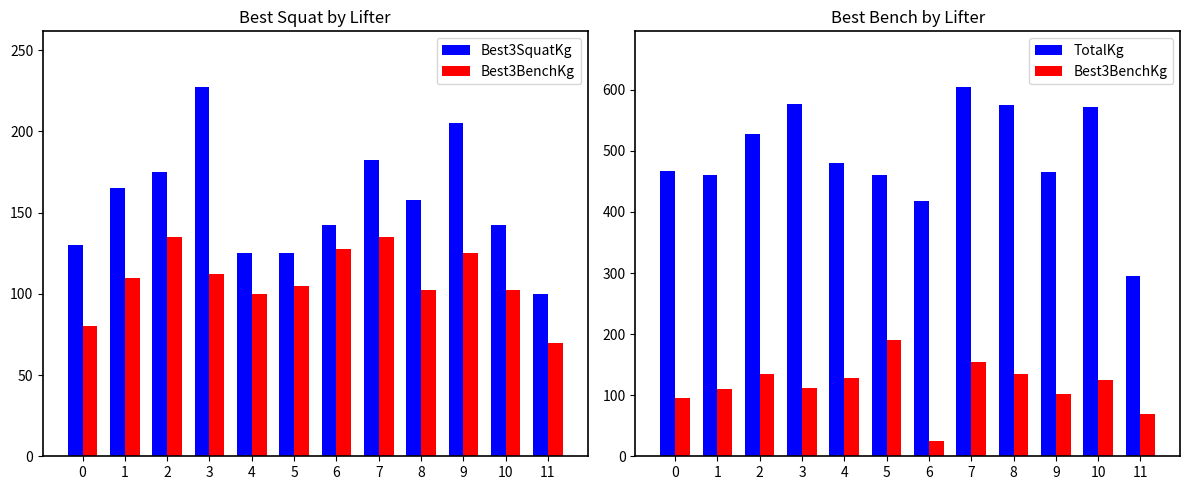

What is the sum of all Best3BenchKg values?

1383.0